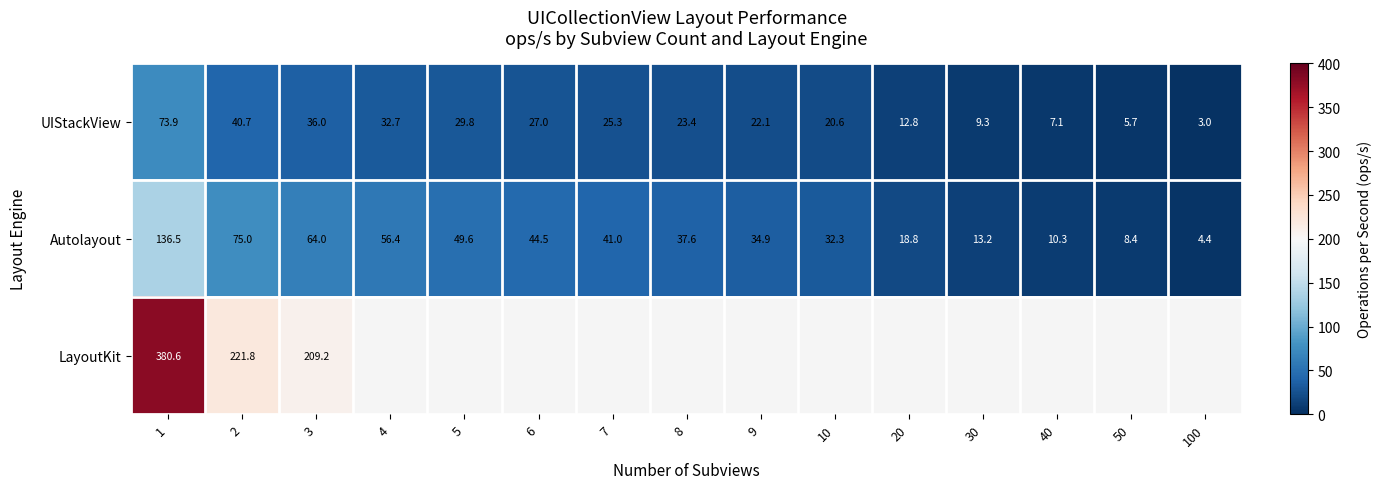

How many series are shown in this chart?

3